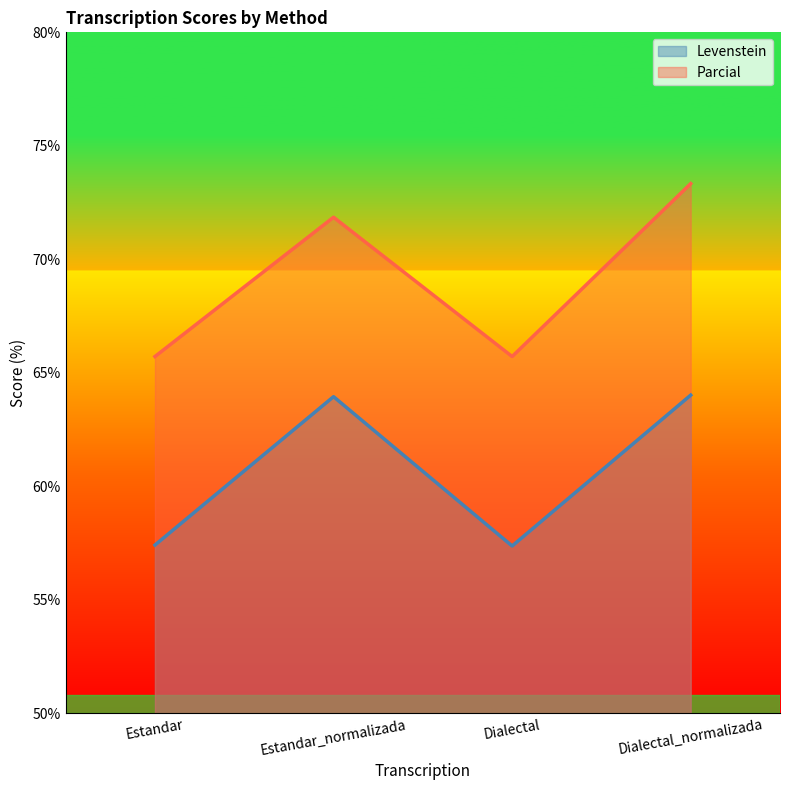

True or false: Parcial and Levenstein cross at least once.

False